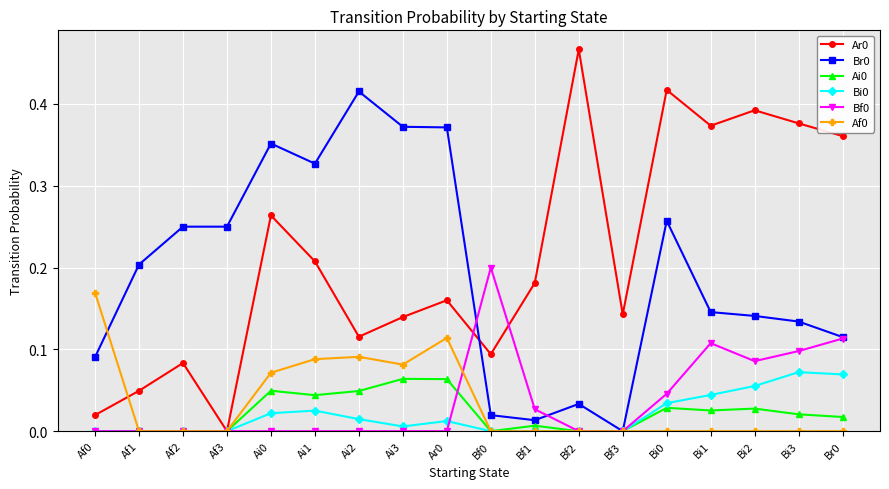

What is the sum of all Af0 values?

0.6